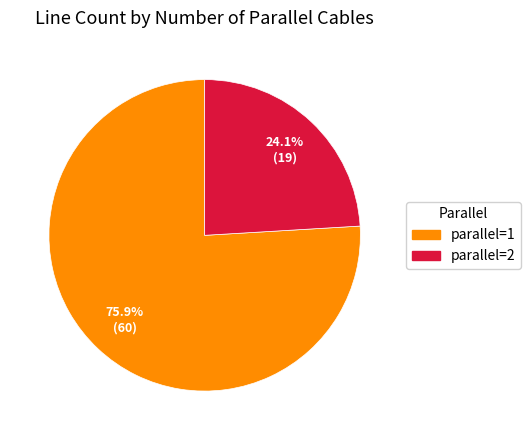

How many slices are in this pie chart?

2